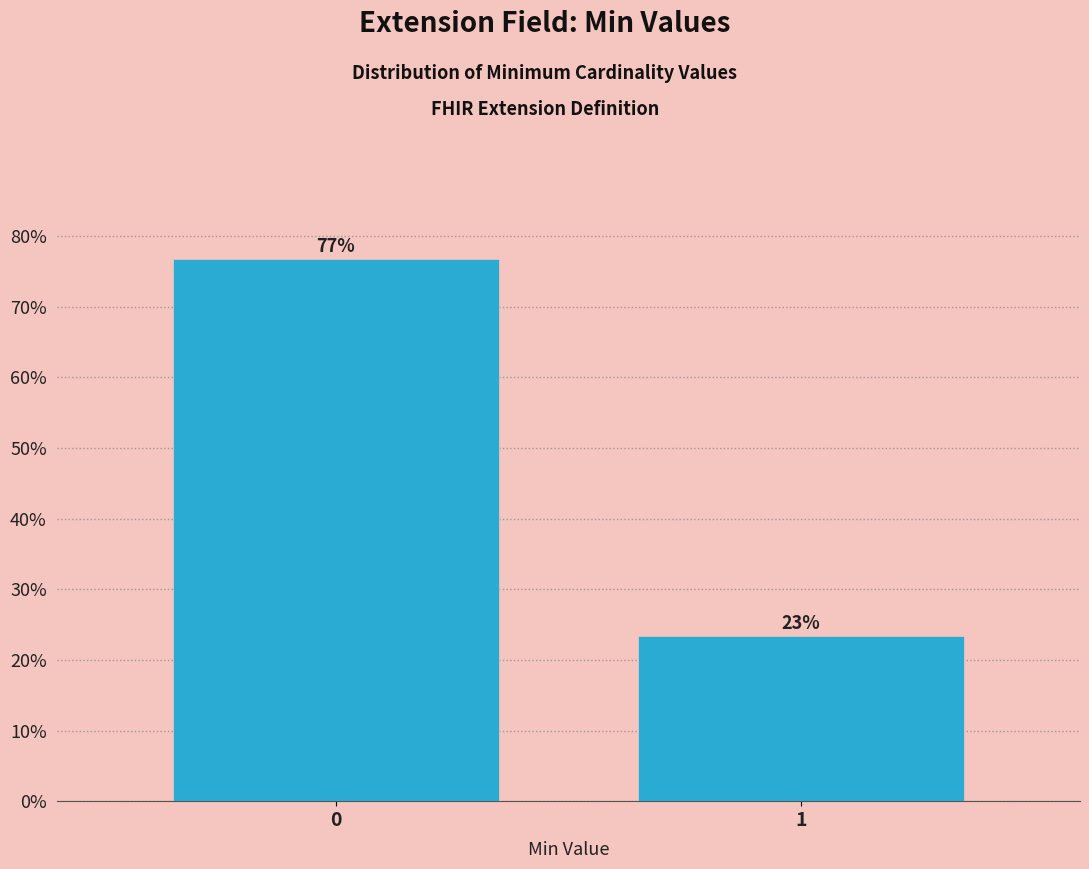

Rank the categories by value from lowest to highest.

1, 0